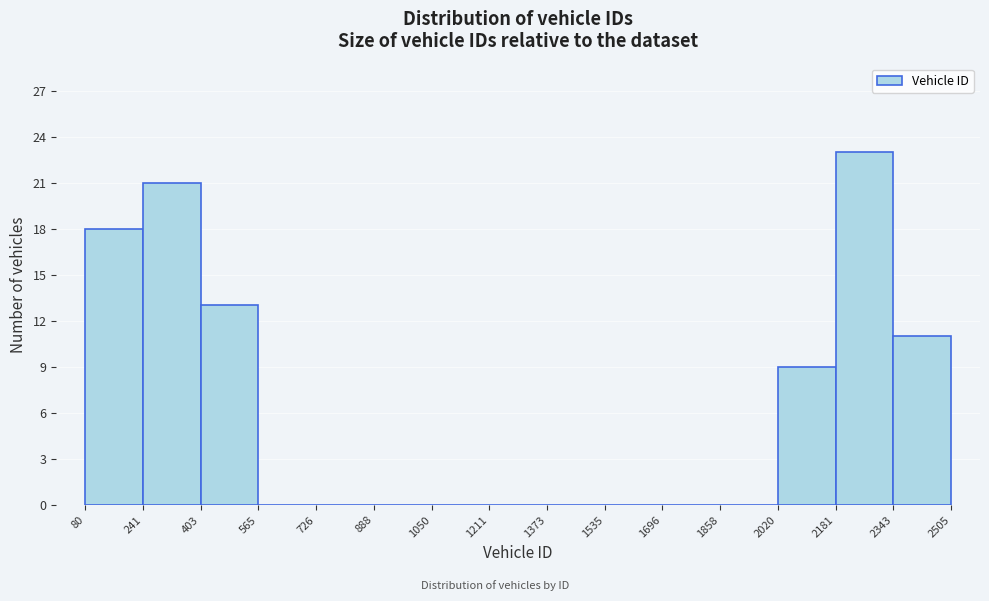

Reading left to right, list every bar in this chart as the range it spans on the x-axis followed by its height. The values are not printed on the chart, so give them approximately, as read against the axis.

80 to 241: 18
241 to 403: 21
403 to 565: 13
565 to 726: 0
726 to 888: 0
888 to 1050: 0
1050 to 1211: 0
1211 to 1373: 0
1373 to 1535: 0
1535 to 1696: 0
1696 to 1858: 0
1858 to 2020: 0
2020 to 2181: 9
2181 to 2343: 23
2343 to 2505: 11